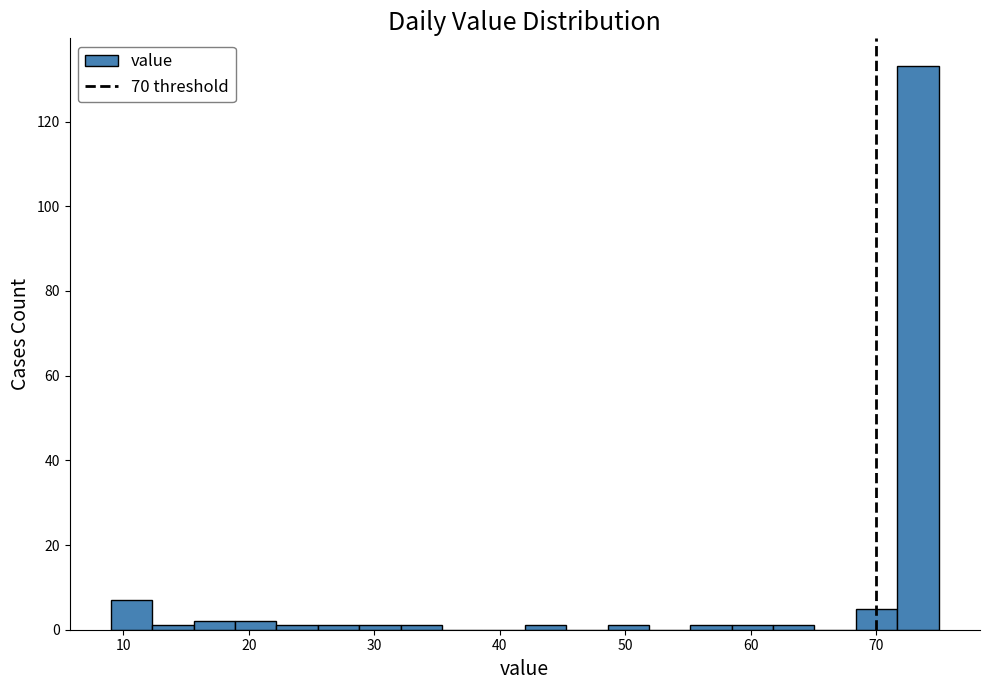

Read against the x-axis, roughly where is the centre of the tallest bar?

73